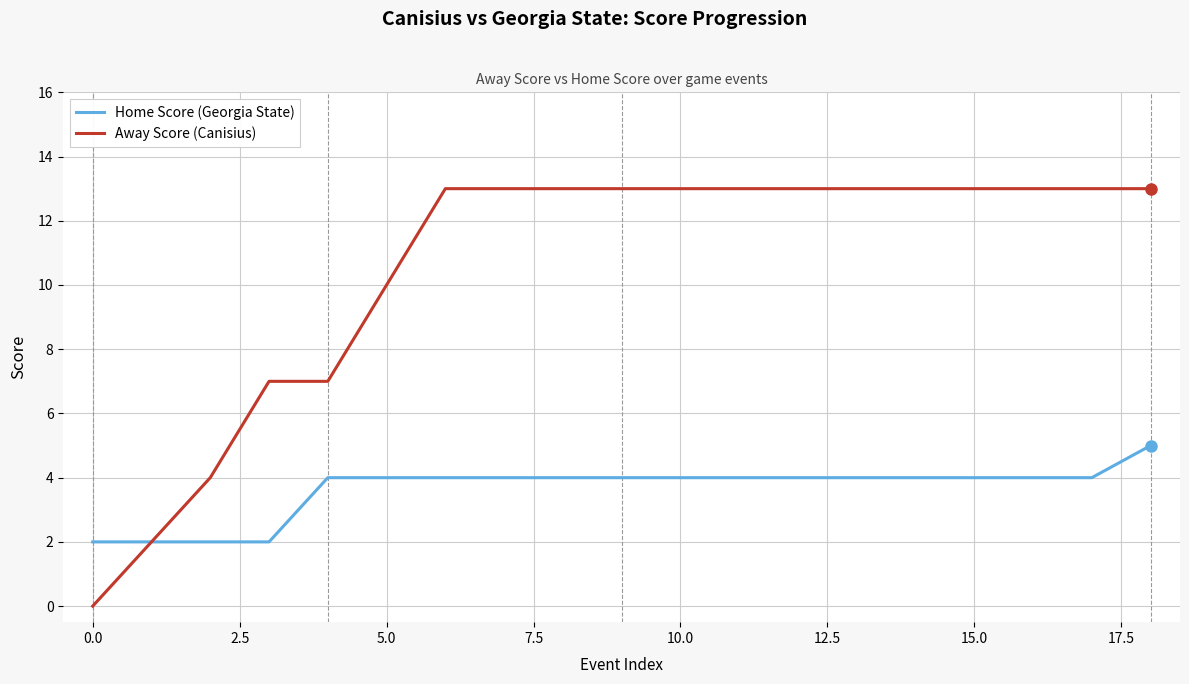

Which series has the largest total across all categories?

Away Score (Canisius)